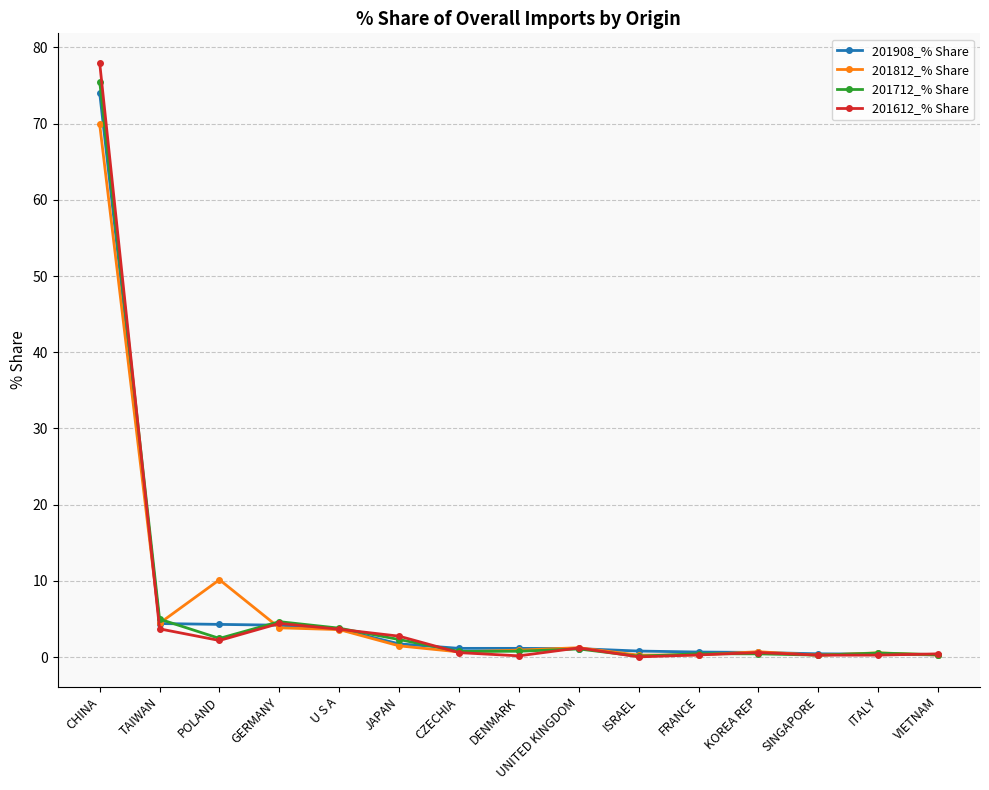

What is the average value of the 201908_% Share series?

6.6